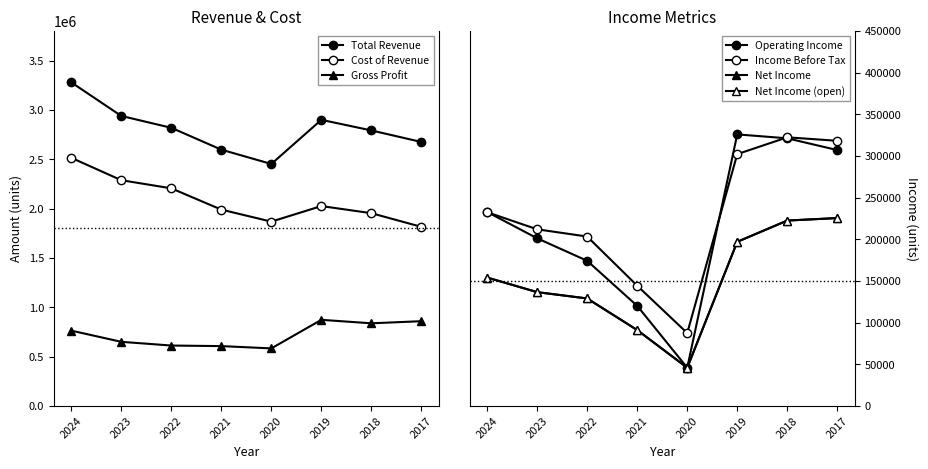

Between 2021 and 2020, which series saw the biggest shift?

Total Revenue